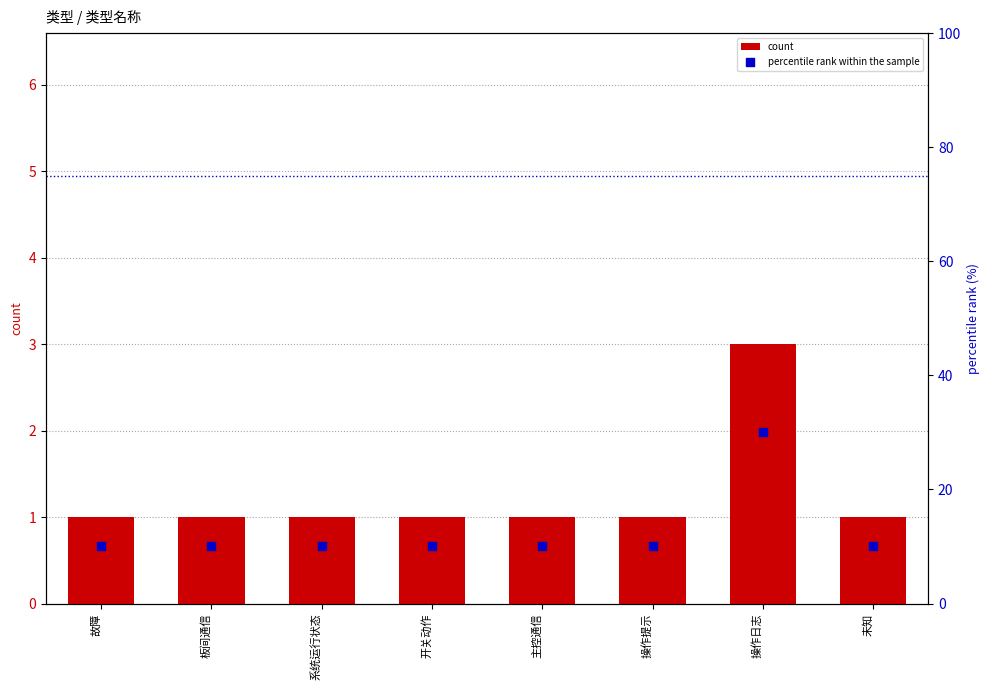

Which series has the widest spread of Y values?

percentile rank within the sample